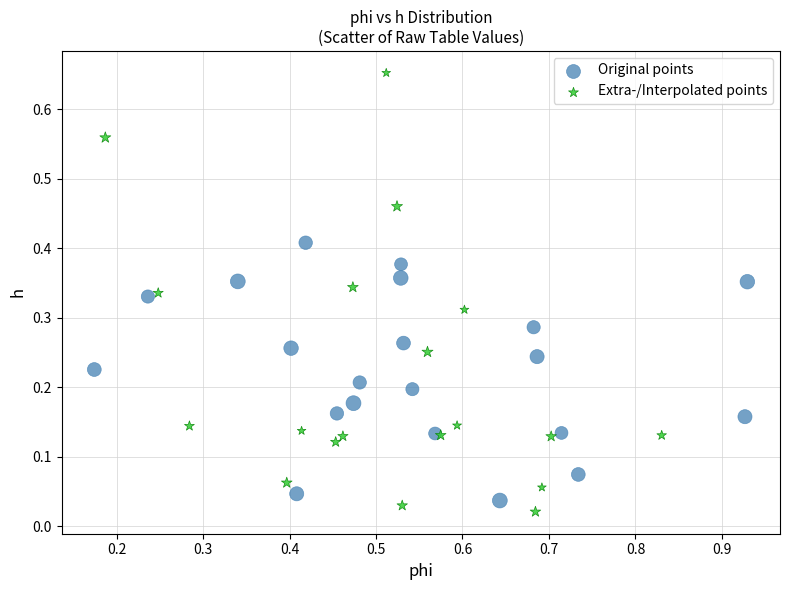

What are all the series names shown in the legend?

Original points, Extra-/Interpolated points